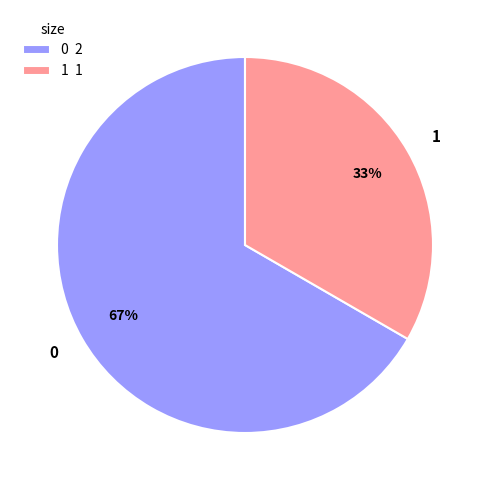

Is 0 the majority of the pie?

Yes